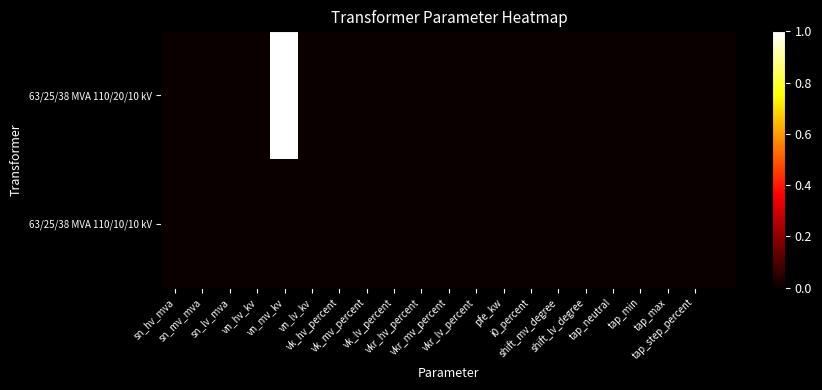

Reading right to left, list all the values displayed in this chart.

63/25/38 MVA 110/20/10 kV: 0	0	0	0	0	0	0	0	0	0	0	0	0	0	0	0	1	0	0	0	0
63/25/38 MVA 110/10/10 kV: 0	0	0	0	0	0	0	0	0	0	0	0	0	0	0	0	0	0	0	0	0